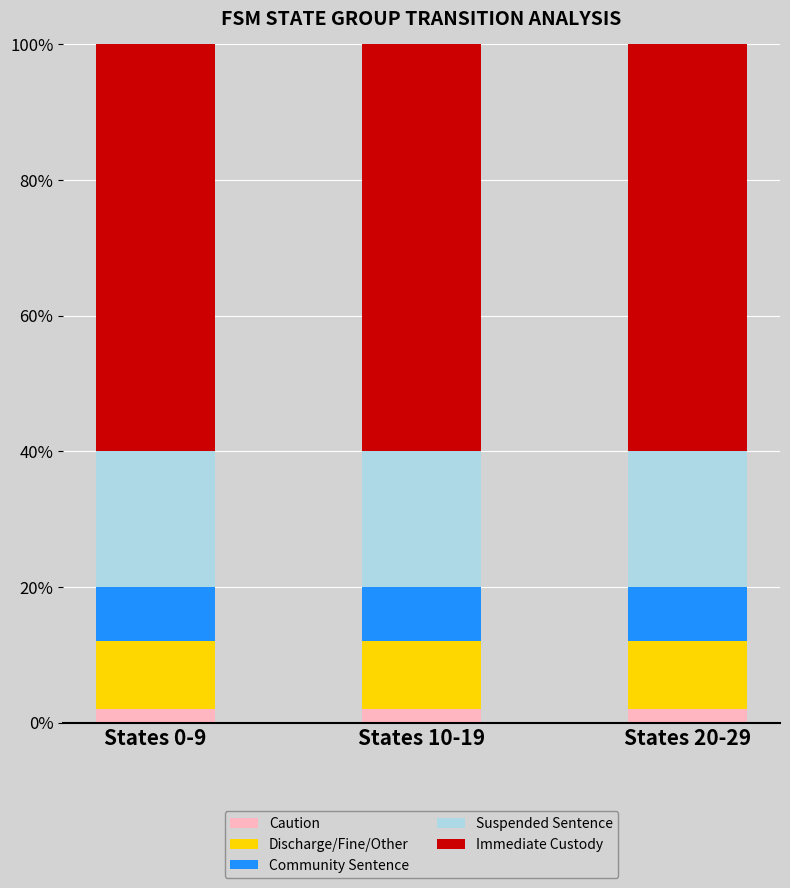

How many categories are shown in the chart?

3